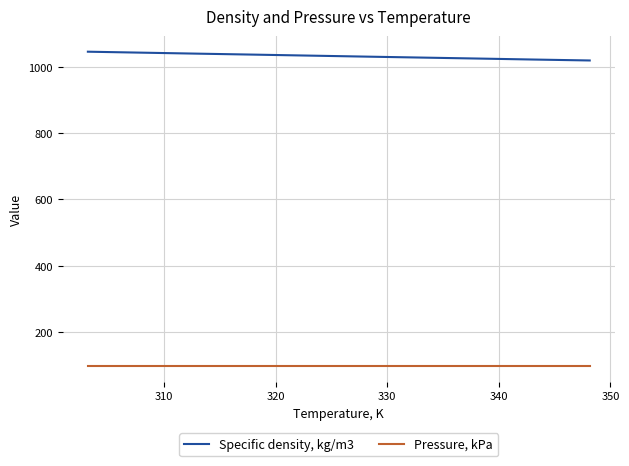

Which series has the largest total across all categories?

Specific density, kg/m3